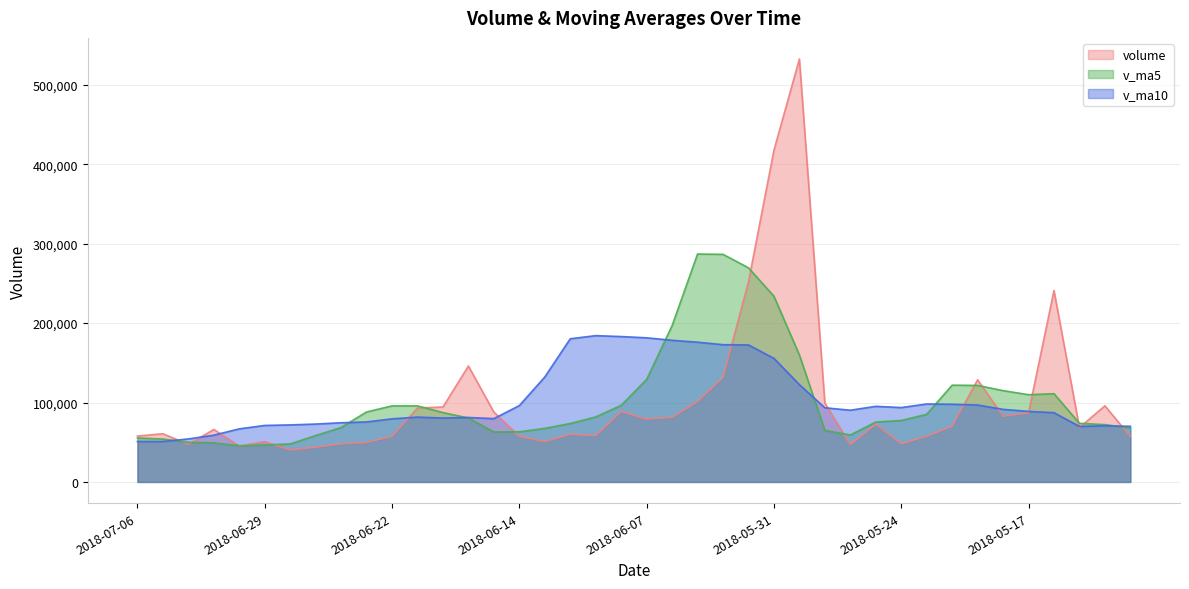

What is the difference between the volume values at 2018-06-19 and 2018-05-31?

271649.0